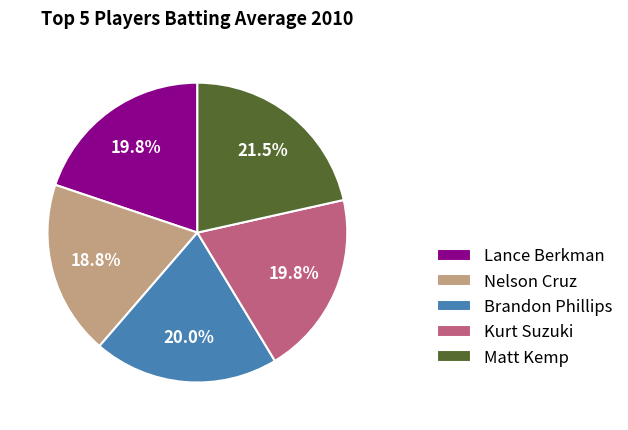

What is the smallest slice in the pie chart?

Nelson Cruz